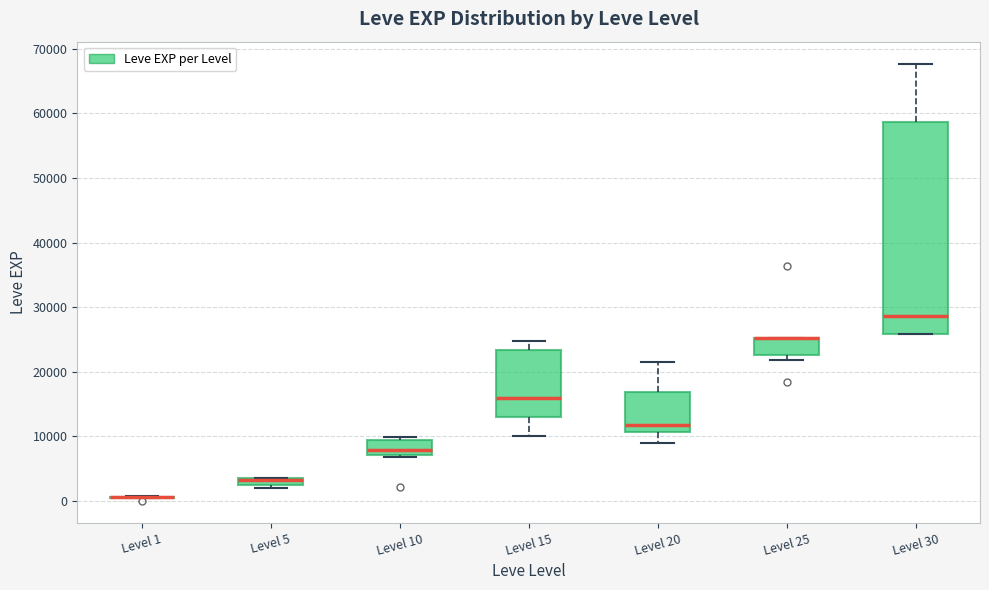

Where does the median line of the box for Level 30 sit on the y-axis? The values are not printed on the chart, so give them approximately, as read against the axis.

29000